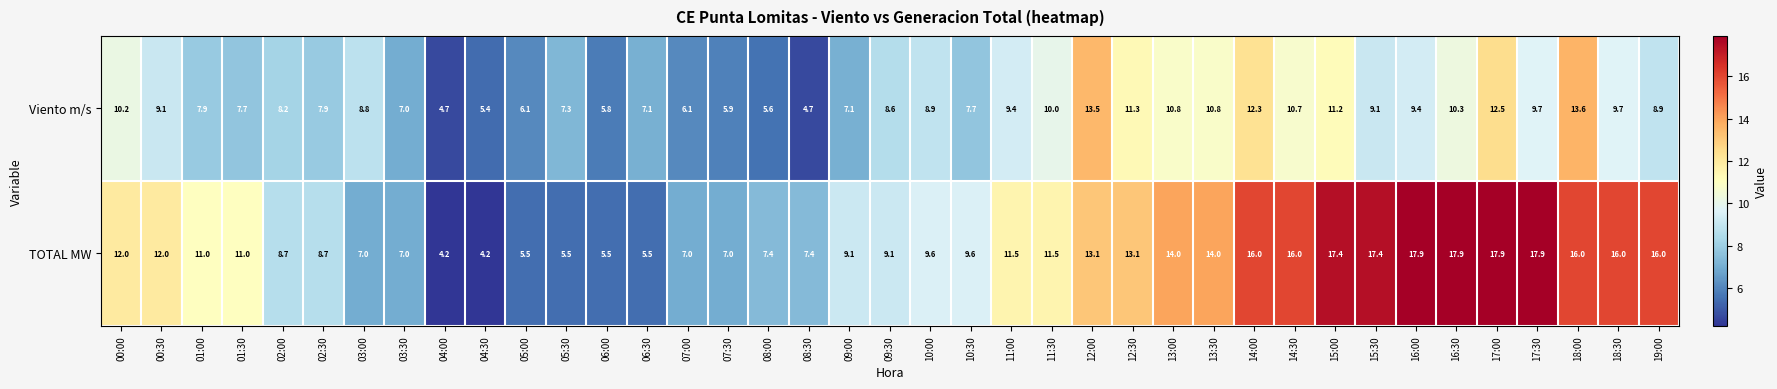

What is the greatest value displayed?

17.9